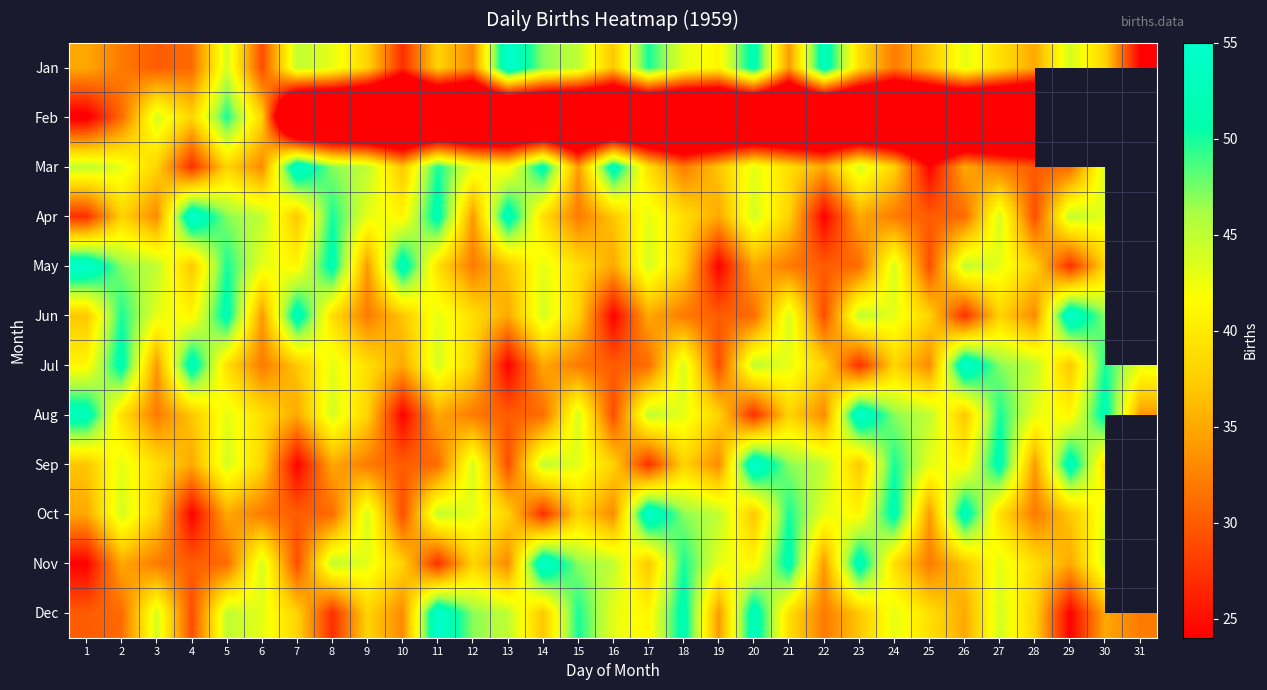

How many data points in Oct are above 38?

15